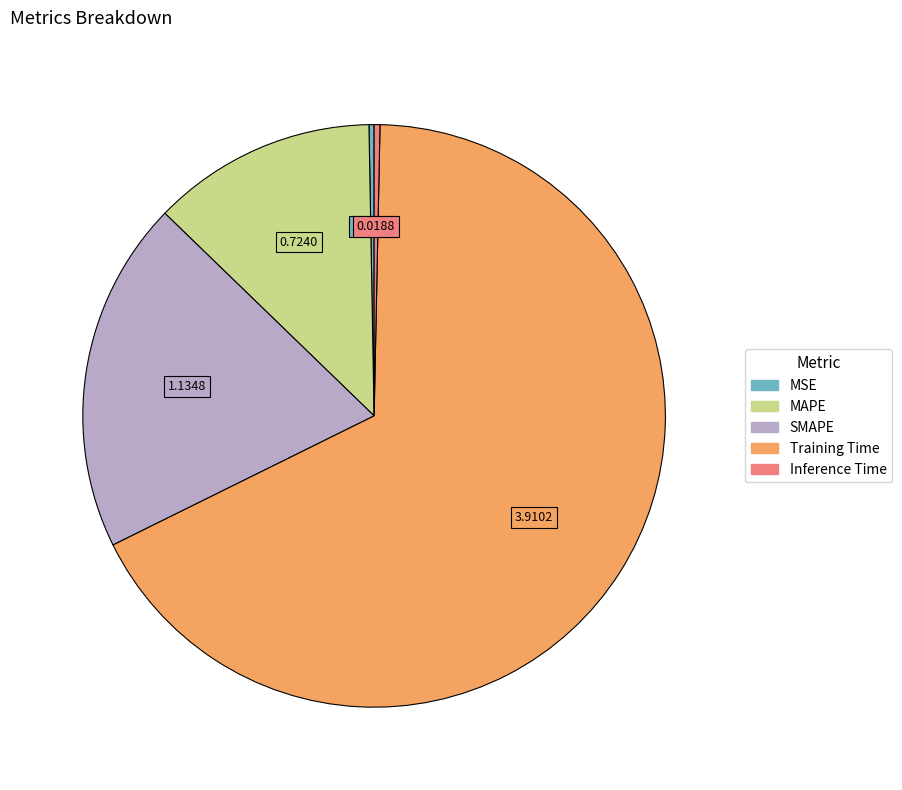

The MSE slice represents 12% of the pie. True or false?

False